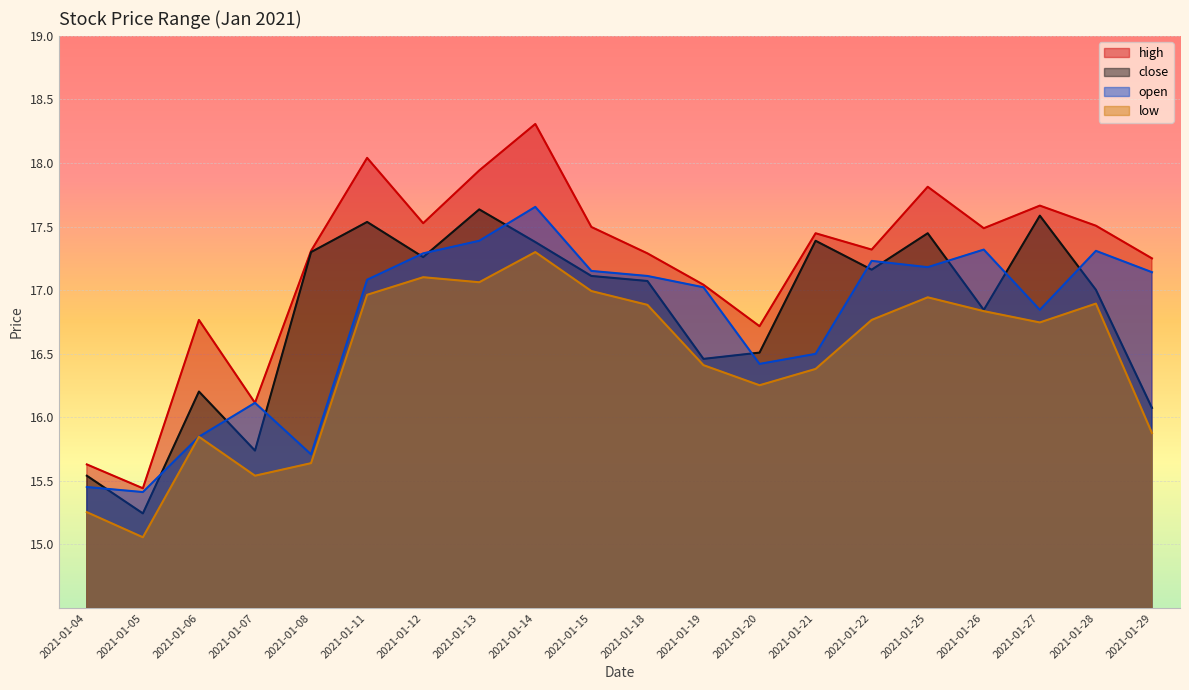

Reading left to right, transcribe all the data shown in this chart.

high: 15.6	15.4	16.8	16.1	17.3	18.0	17.5	17.9	18.3	17.5	17.3	17.0	16.7	17.4	17.3	17.8	17.5	17.7	17.5	17.2
close: 15.5	15.2	16.2	15.7	17.3	17.5	17.3	17.6	17.4	17.1	17.1	16.5	16.5	17.4	17.2	17.4	16.8	17.6	17.0	16.1
open: 15.5	15.4	15.8	16.1	15.7	17.1	17.3	17.4	17.7	17.2	17.1	17.0	16.4	16.5	17.2	17.2	17.3	16.8	17.3	17.1
low: 15.3	15.1	15.8	15.5	15.6	17.0	17.1	17.1	17.3	17.0	16.9	16.4	16.3	16.4	16.8	16.9	16.8	16.7	16.9	15.9